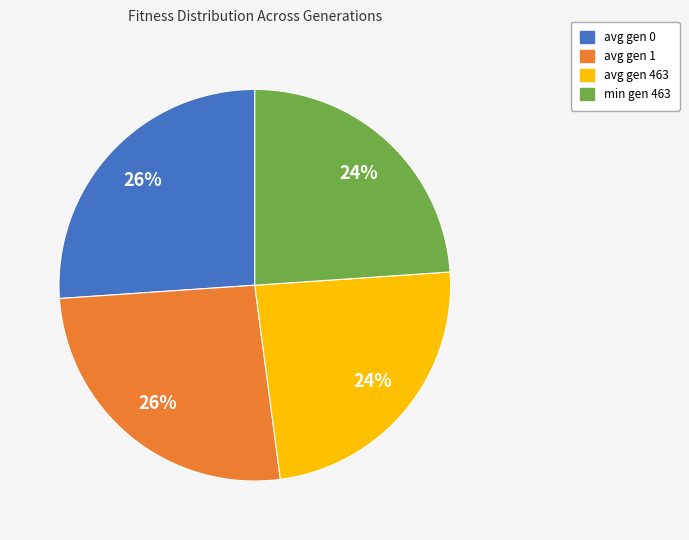

The avg gen 463 slice represents 36% of the pie. True or false?

False